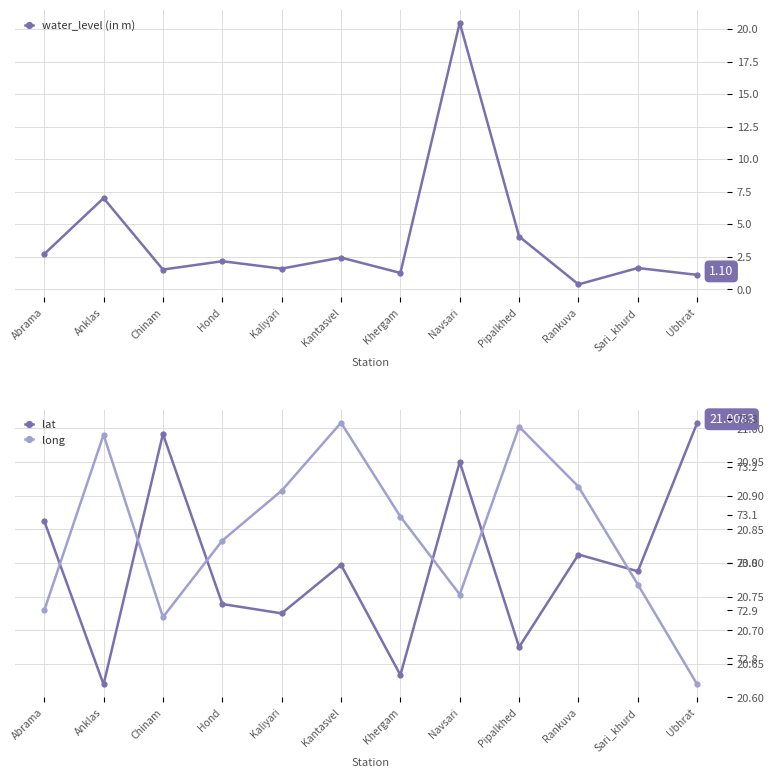

What is the label of the 1st point from the right?

Ubhrat